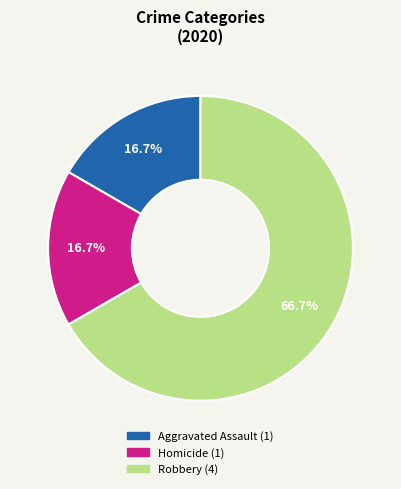

Is there a majority slice in this chart?

Yes